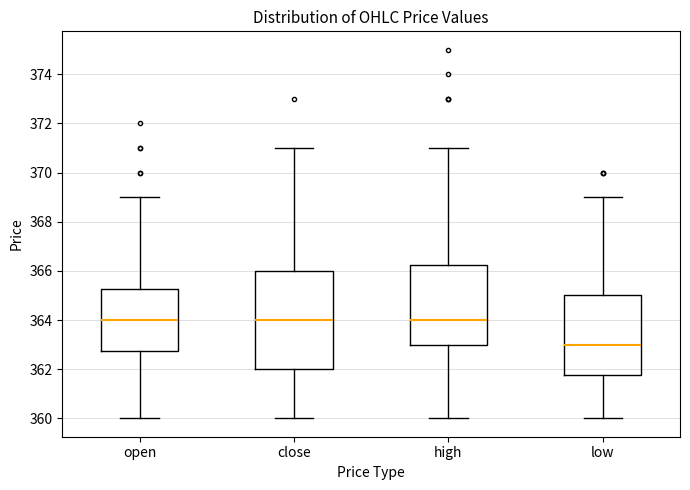

Where is the lower edge of the box for low on the y-axis? The values are not printed on the chart, so give them approximately, as read against the axis.

361.8